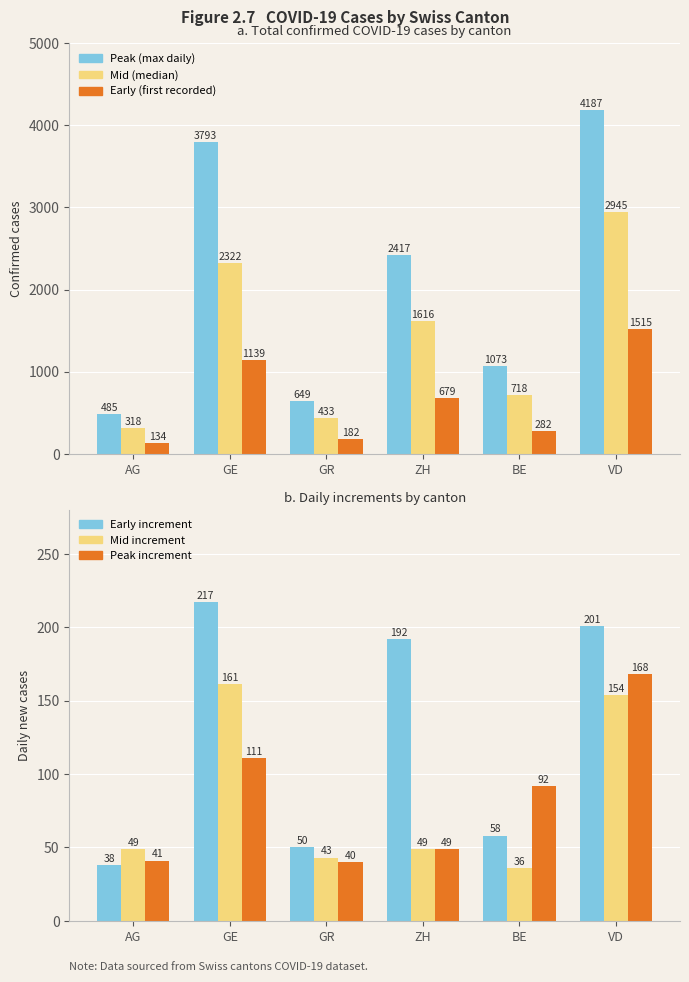

What is the label of the 4th bar from the right?

GR